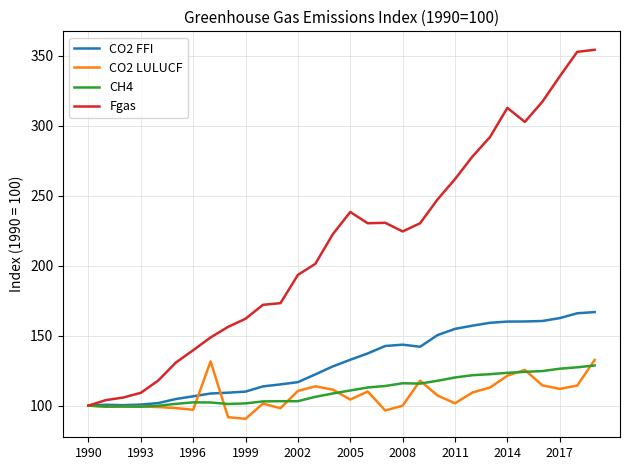

Which series has the largest total across all categories?

Fgas